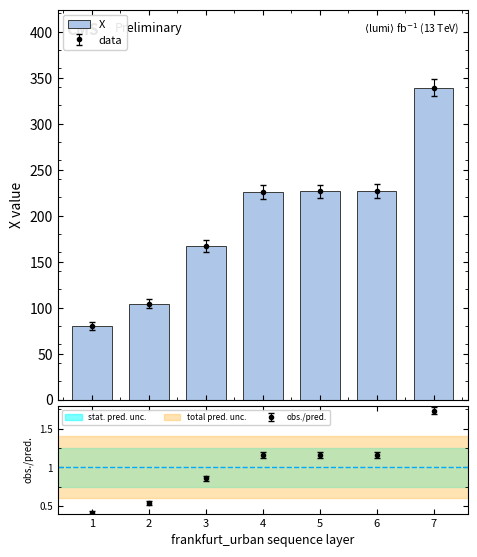

True or false: the data shows 167.3 at 3.

True